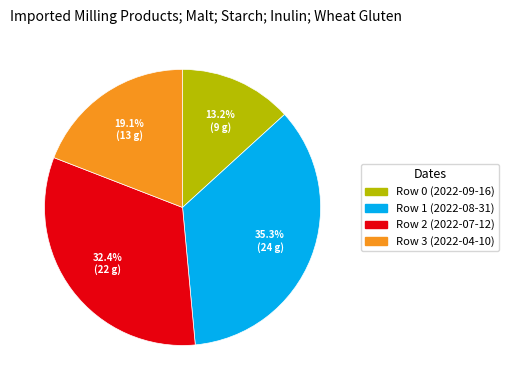

The Row 3 (2022-04-10) slice represents 9% of the pie. True or false?

False